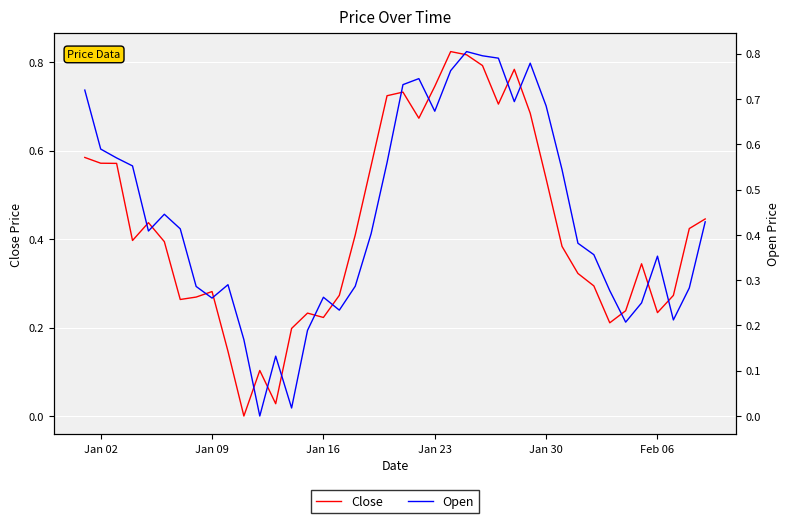

What are all the series names shown in the legend?

Close, Open